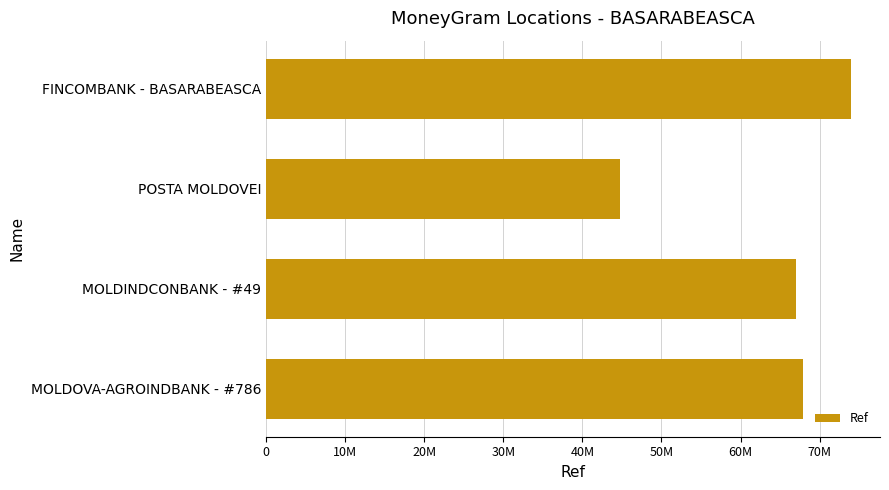

What is the smallest value displayed?

44780920